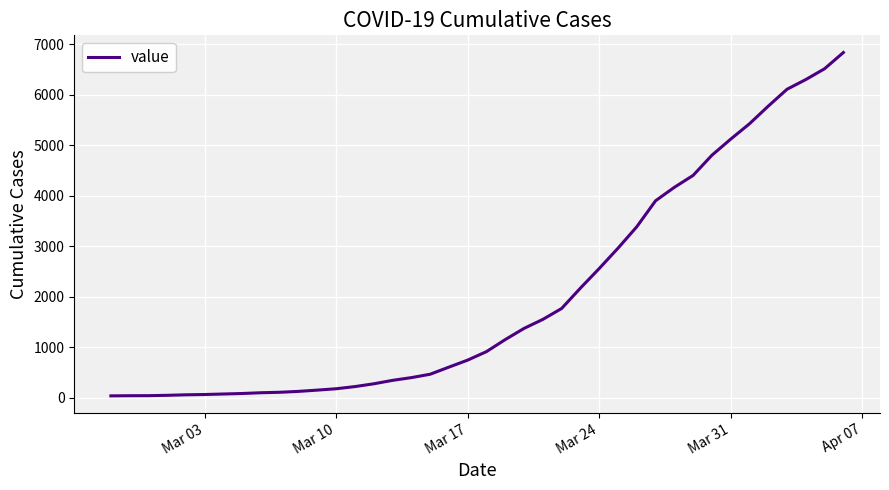

What is the maximum value shown in the chart?

6833